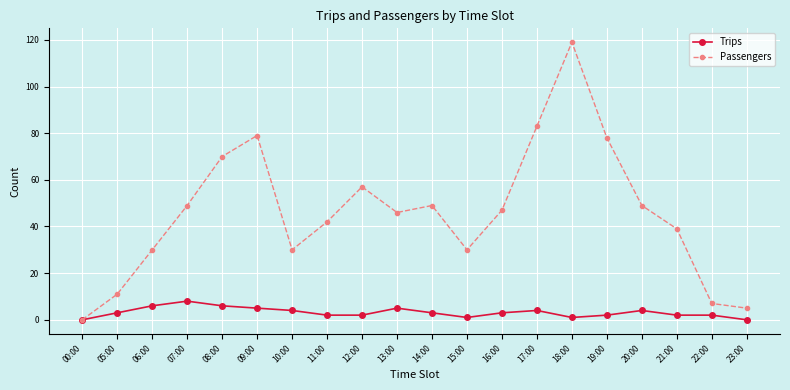

At which label is Passengers closest to 59?

12:00